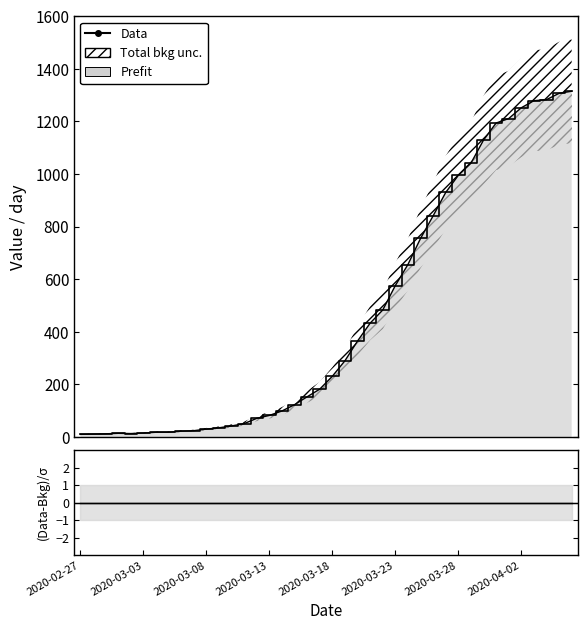

What is the approximate value of Data at 2020-04-02, to the nearest 100?

1300